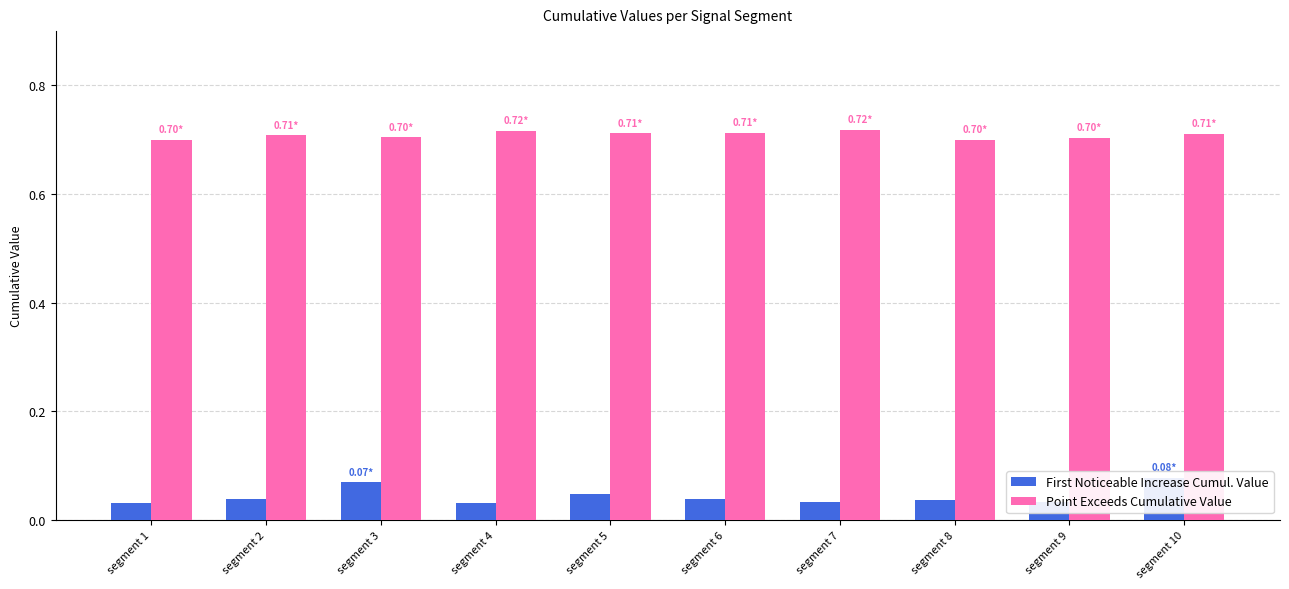

What is the greatest value displayed?

0.7